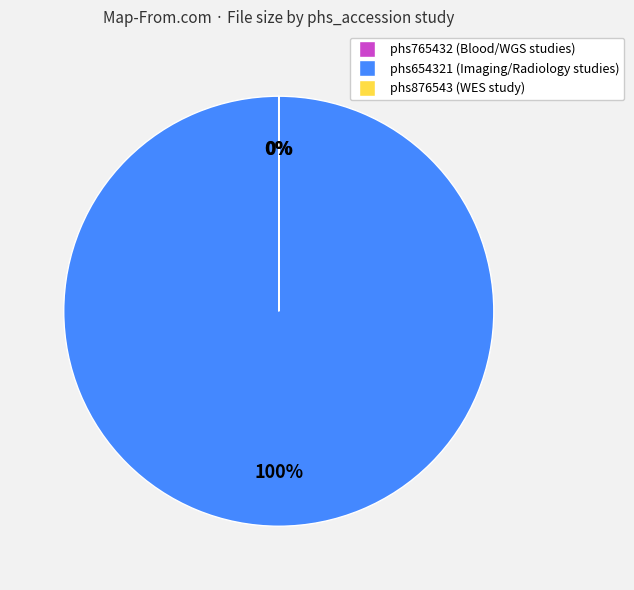

Which category has the smallest portion of the pie?

phs765432 file2